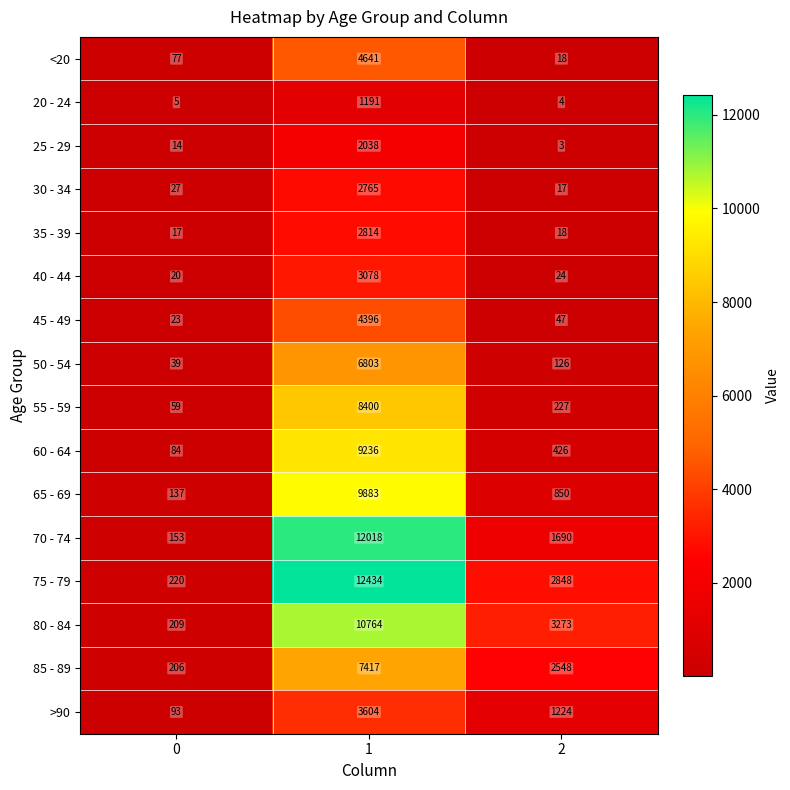

List the labels in order of 35 - 39 value, smallest first.

0, 2, 1